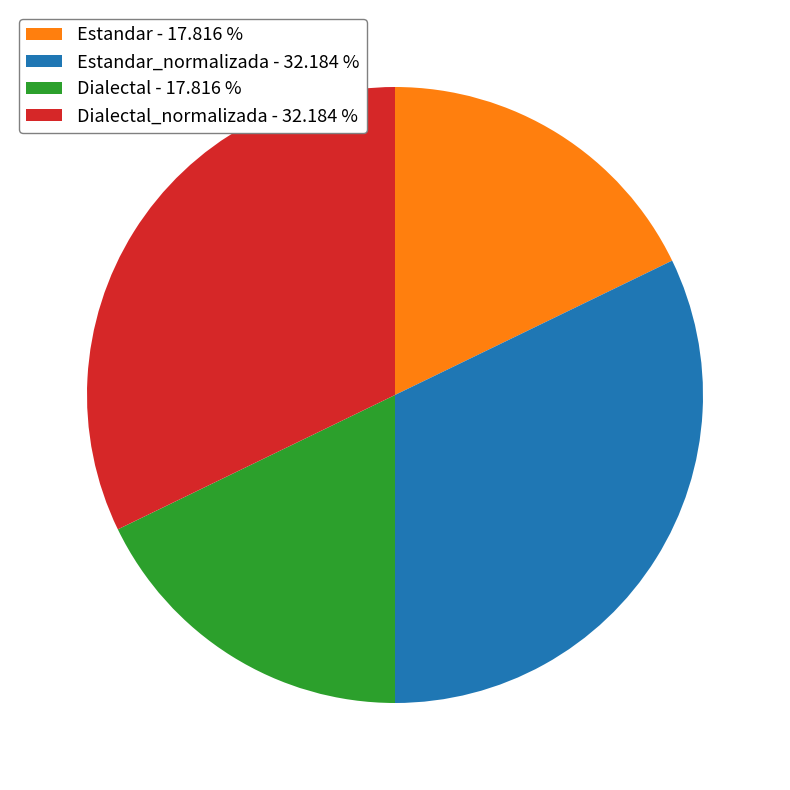

Count the number of slices in the pie.

4